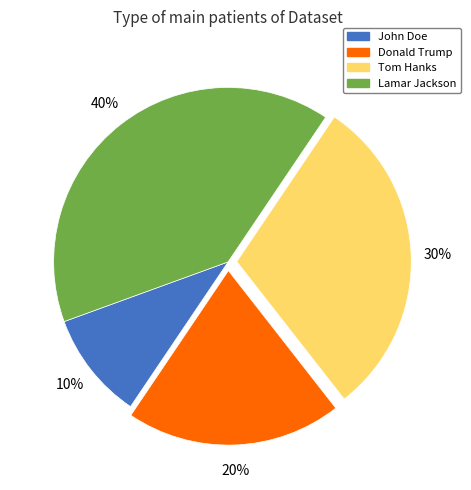

True or false: Tom Hanks accounts for 23% of the total.

False